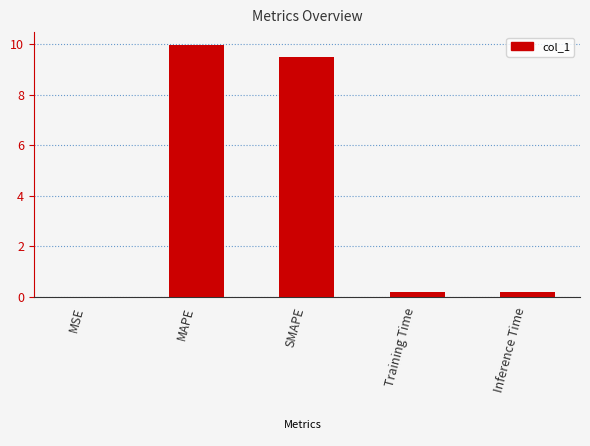

True or false: the data shows 0.2 at Training Time.

True